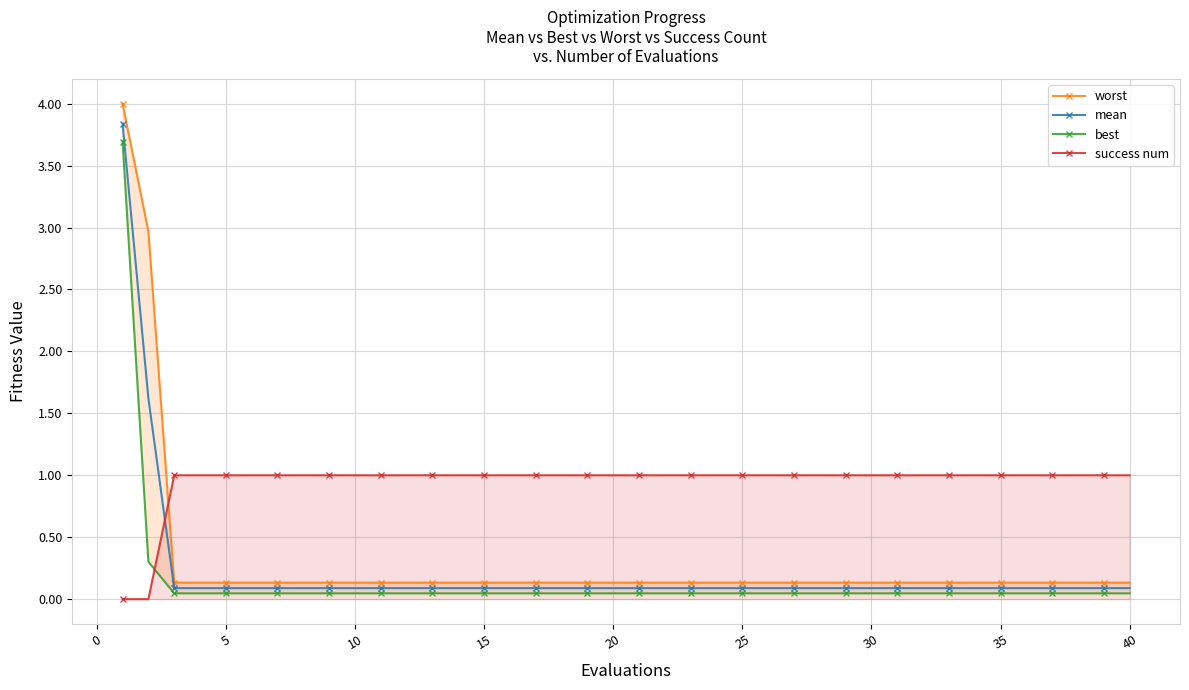

What is the maximum value for success num?

1.0